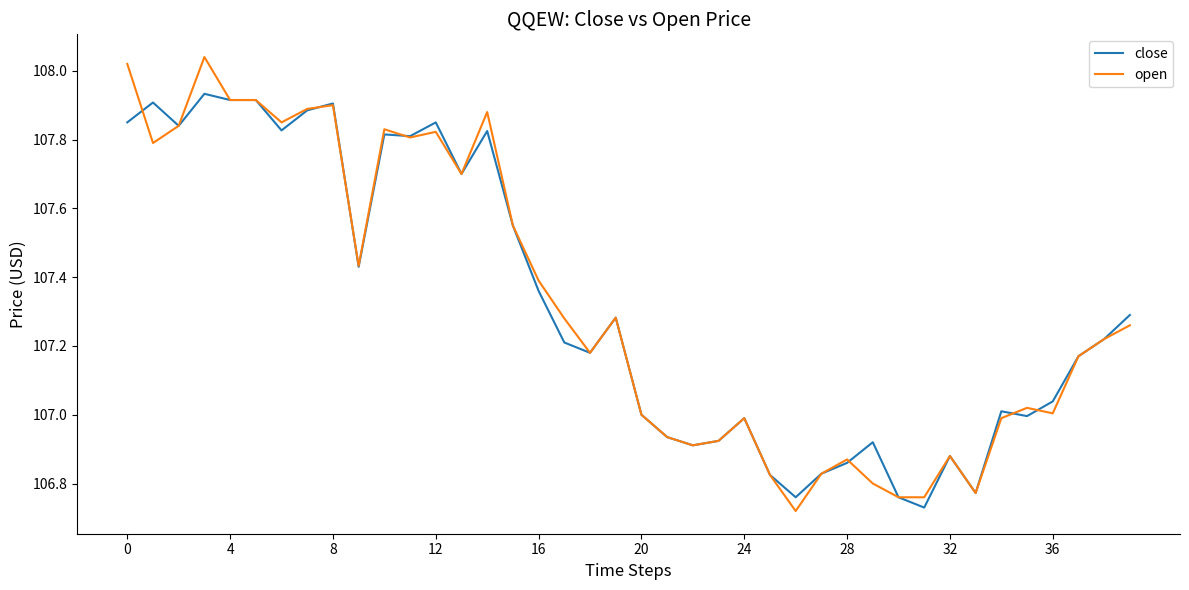

What are all the series names shown in the legend?

close, open